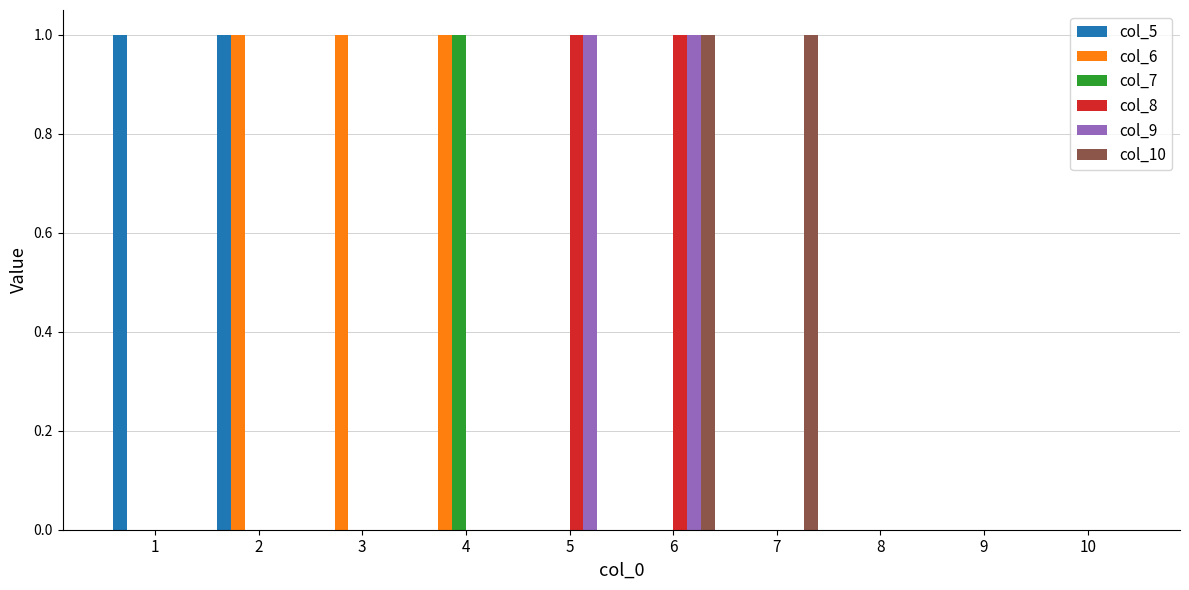

Count the col_10 values in the range 0 to 1.

10